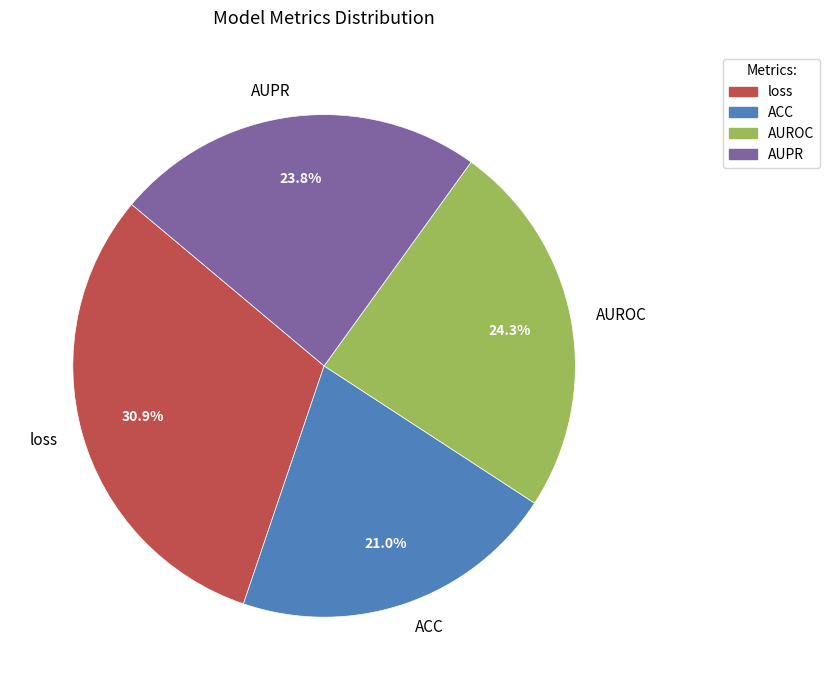

Does ACC account for over 50% of the chart?

No